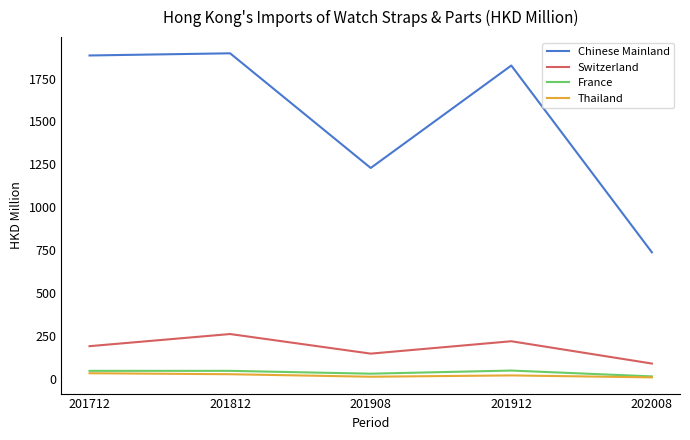

Which series changed the most between 201812 and 201908?

Chinese Mainland